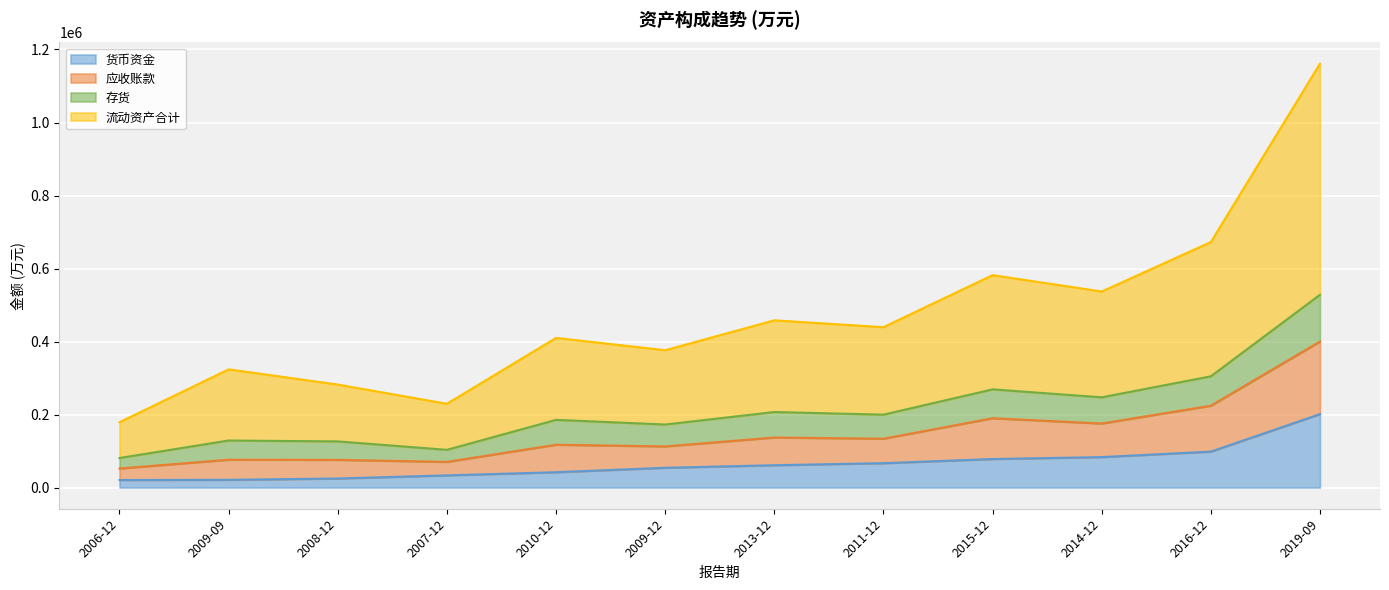

Is the value of 流动资产合计 at 2007-12 greater than the value of 货币资金 at 2019-09?

No